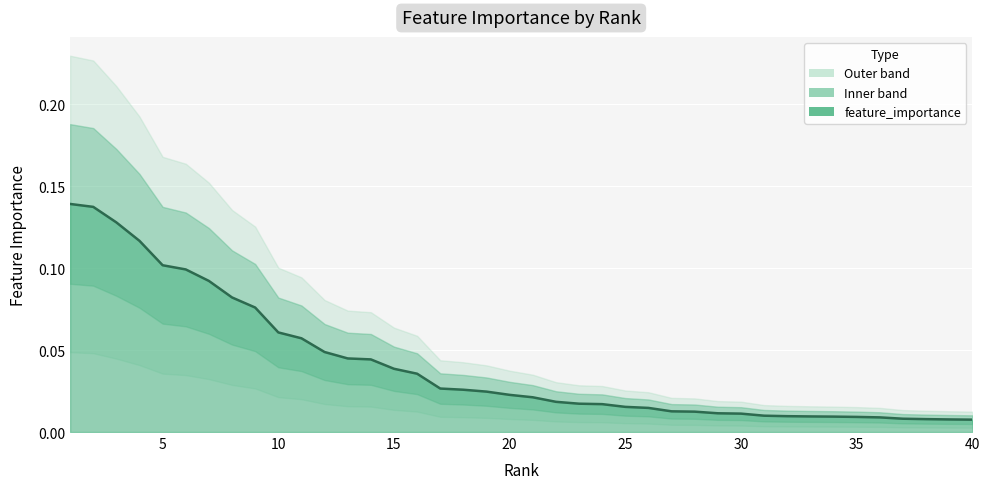

The value at 15 is 0.0. True or false?

True